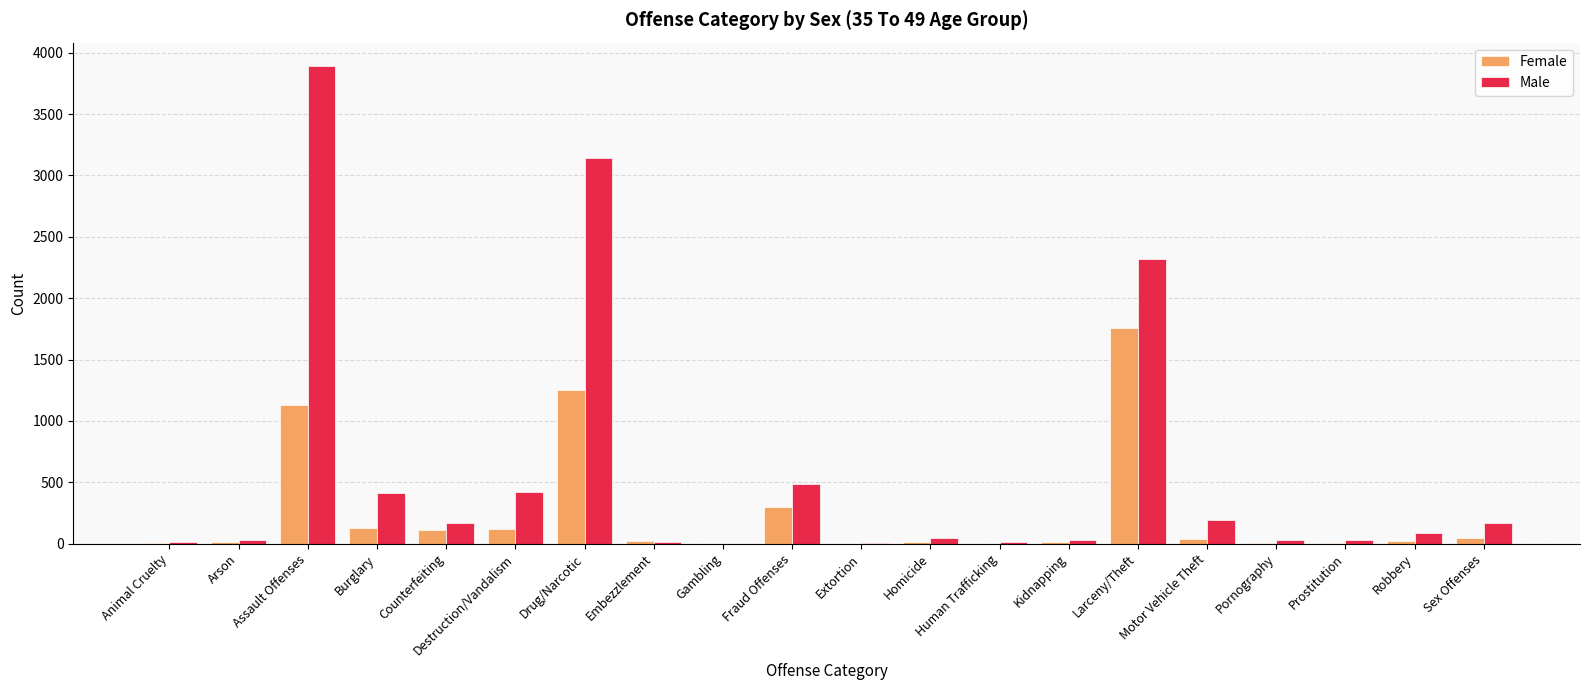

What is the sum of all Female values?

4973